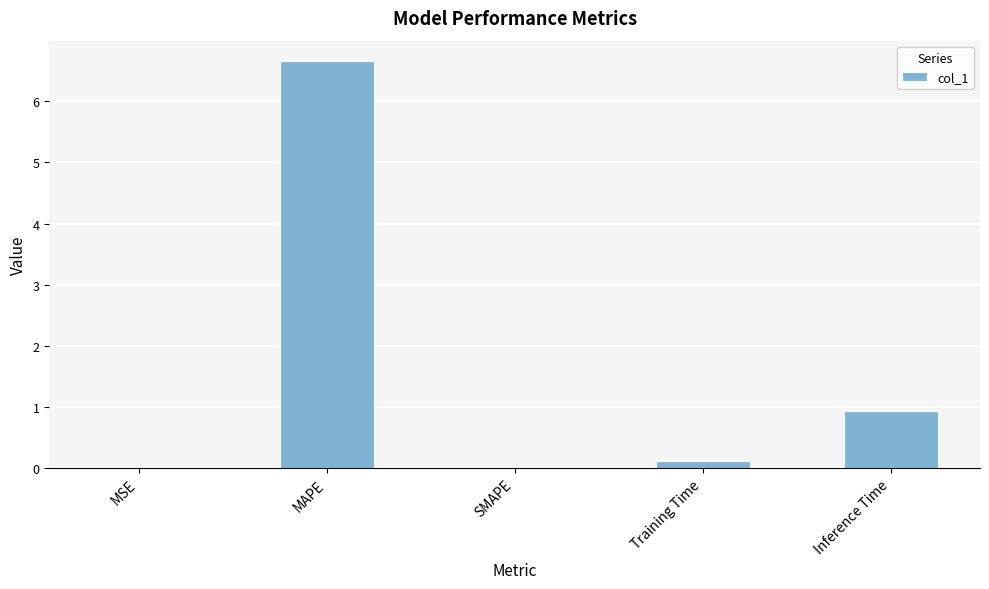

What is the sum of all values?

7.7